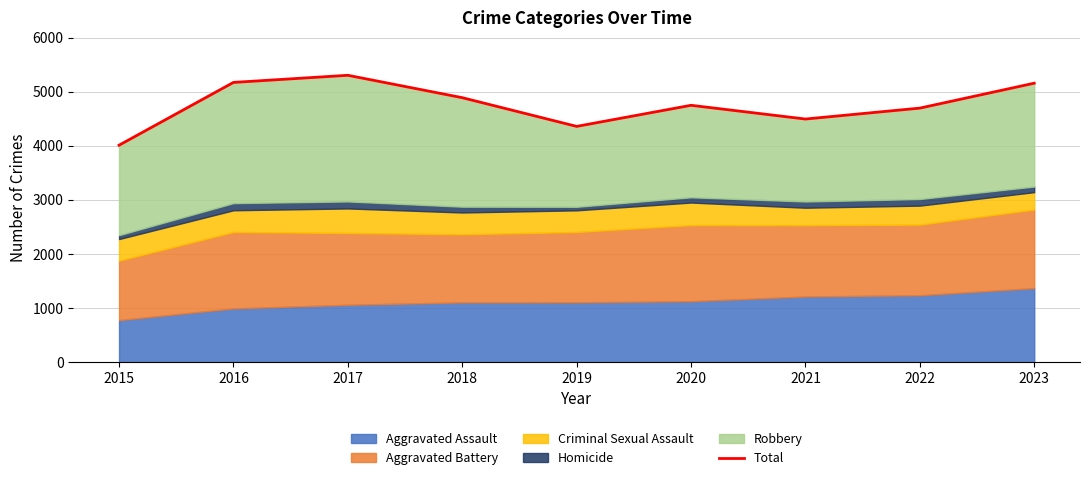

How many interior local valleys (lower than both neighbors) does the data have?

2